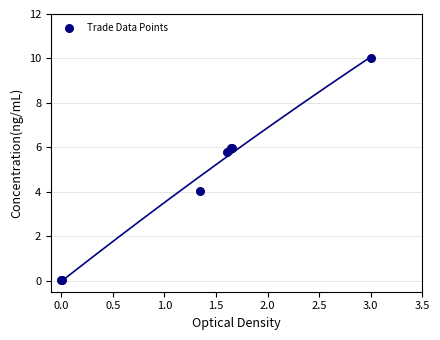

What Y value in the scatter plot is closest to 5?

5.8